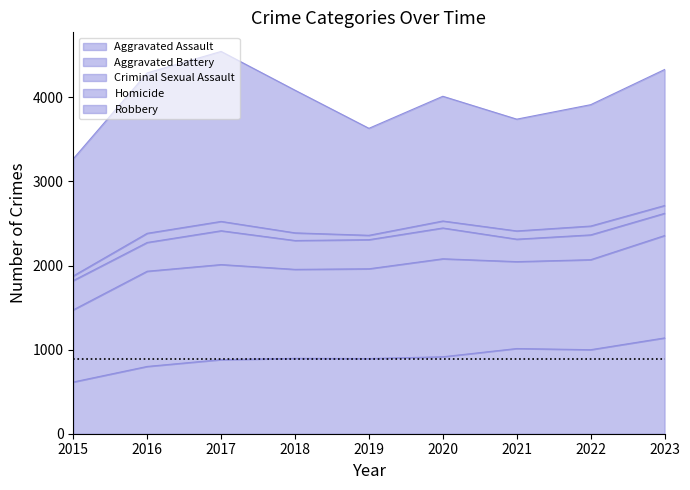

True or false: Aggravated Assault and Aggravated Battery intersect in this chart.

False